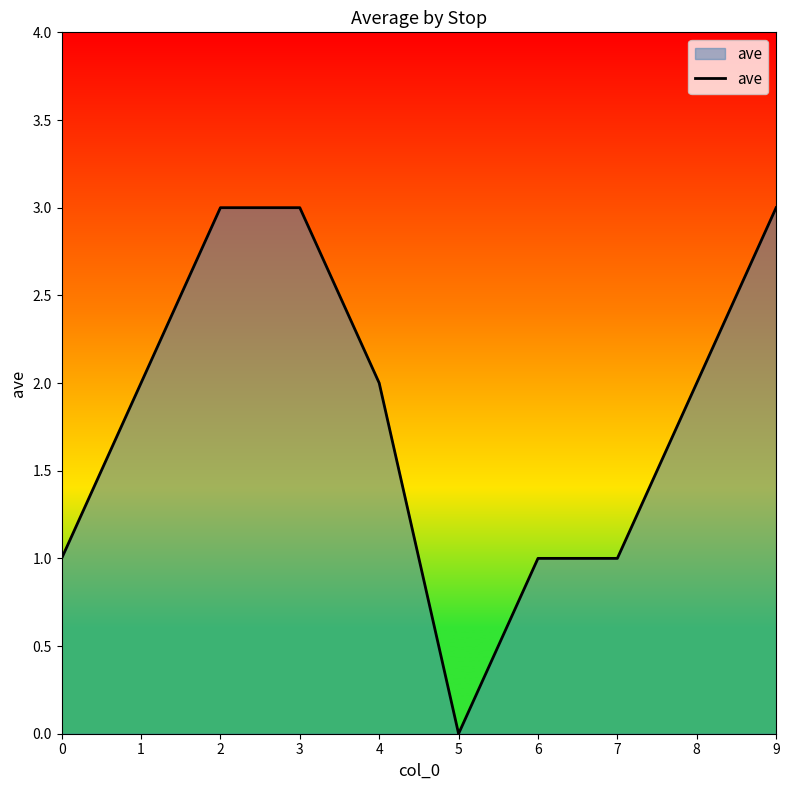

What is the difference between the values at 9 and 5?

3